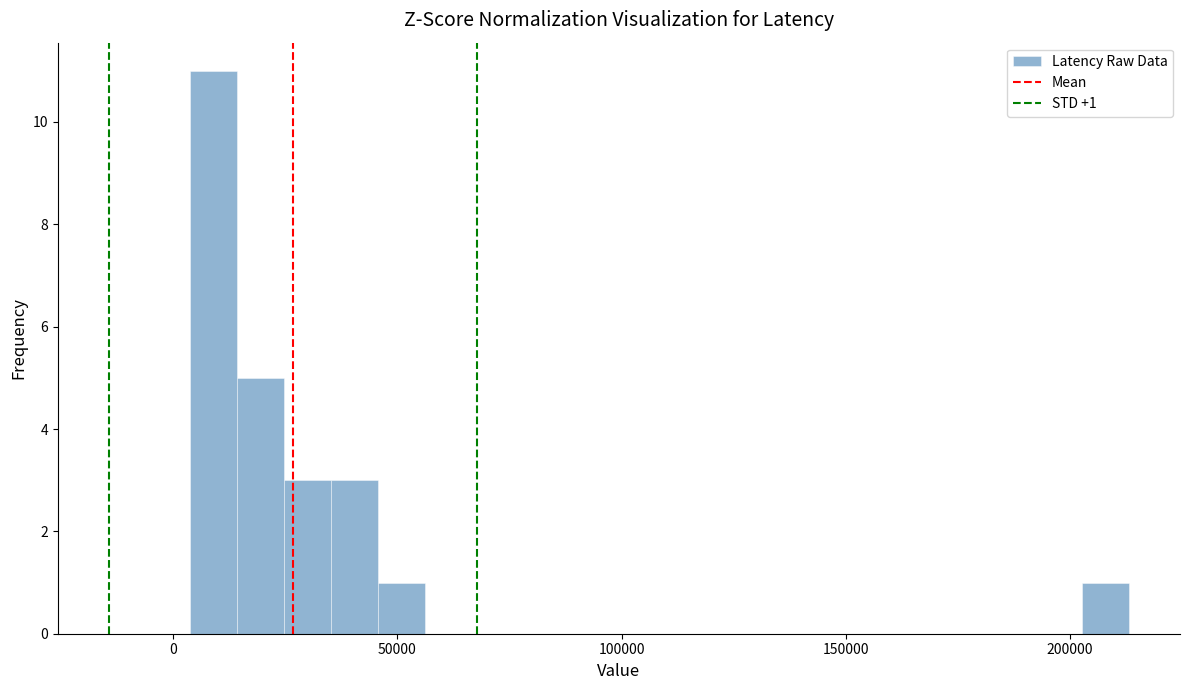

Read against the x-axis, roughly where is the centre of the tallest bar?

10000